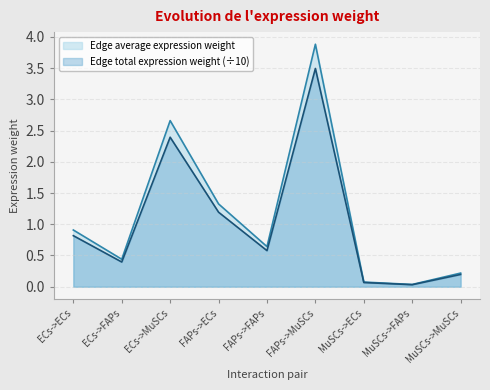

Reading right to left, transcribe all the data shown in this chart.

Edge average expression weight: 0.2	0.0	0.1	3.9	0.6	1.3	2.7	0.4	0.9
Edge total expression weight: 0.2	0.0	0.1	3.5	0.6	1.2	2.4	0.4	0.8